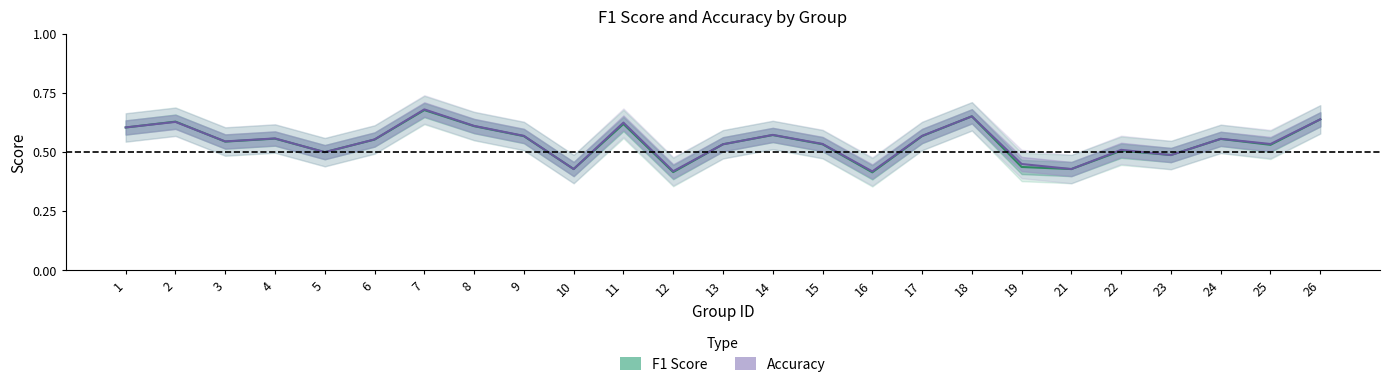

How many data points does each series have?

25